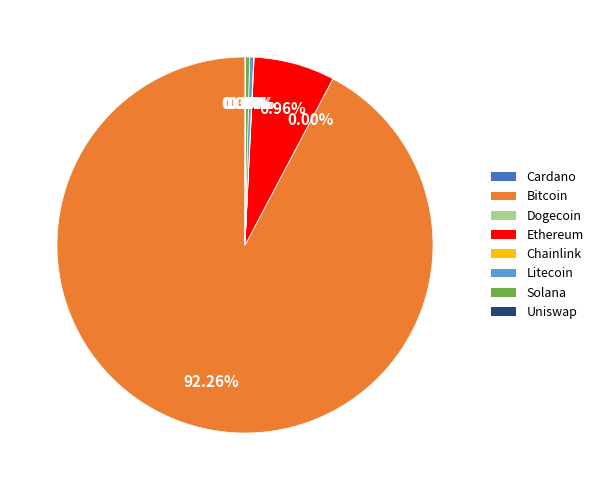

Which category has the biggest portion of the pie?

Bitcoin